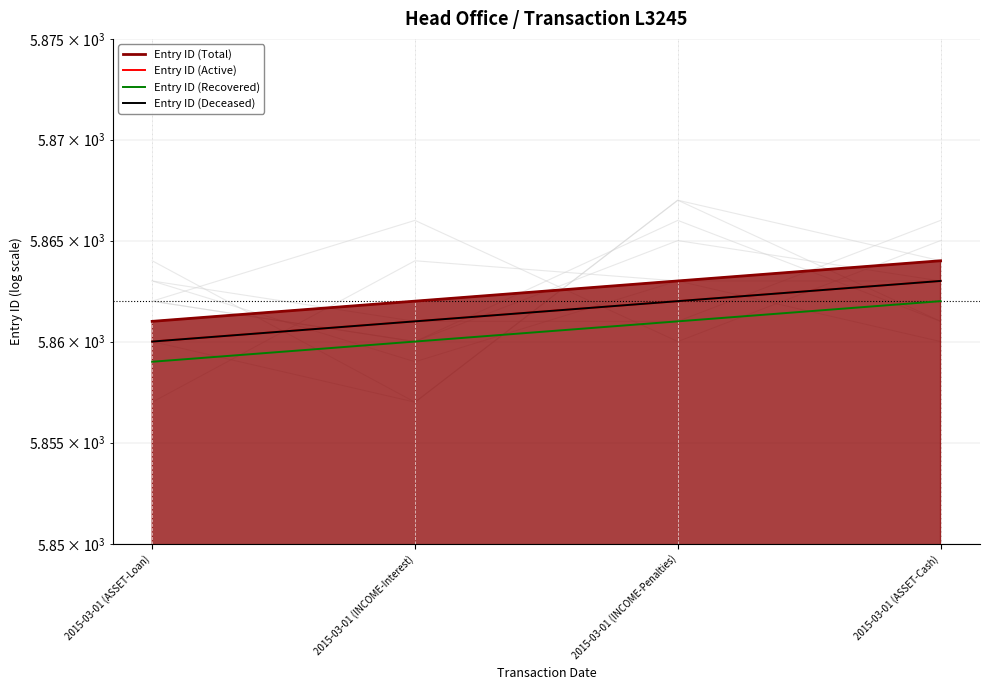

True or false: Entry ID (Recovered) and Entry ID (Total) cross at least once.

False